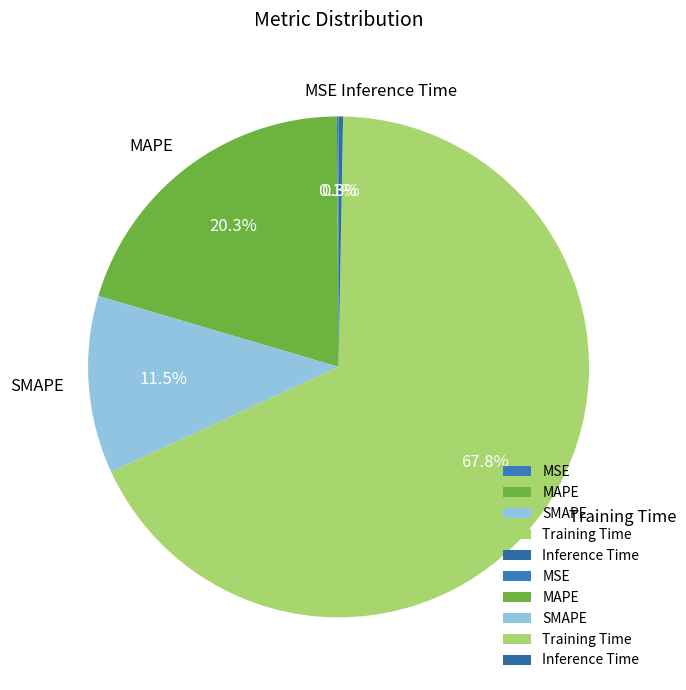

Which slice is the largest?

Training Time